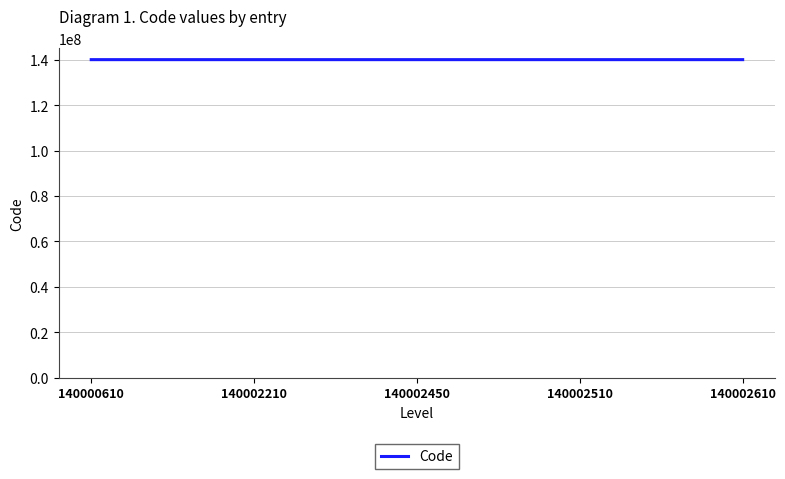

The value at 140000610 is 237016572. True or false?

False